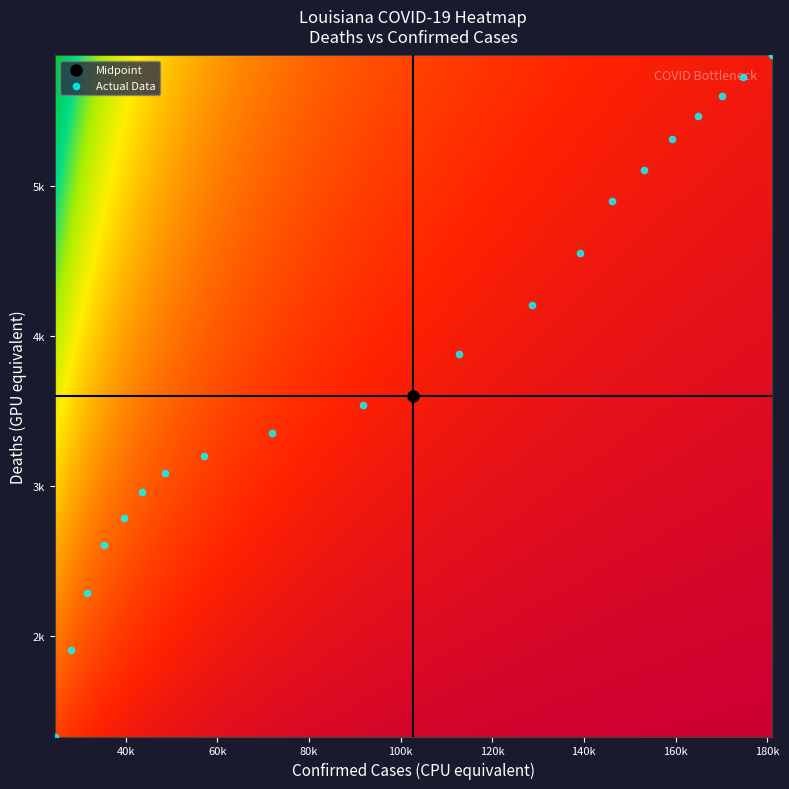

True or false: the data shows 840 at confirmed.

False